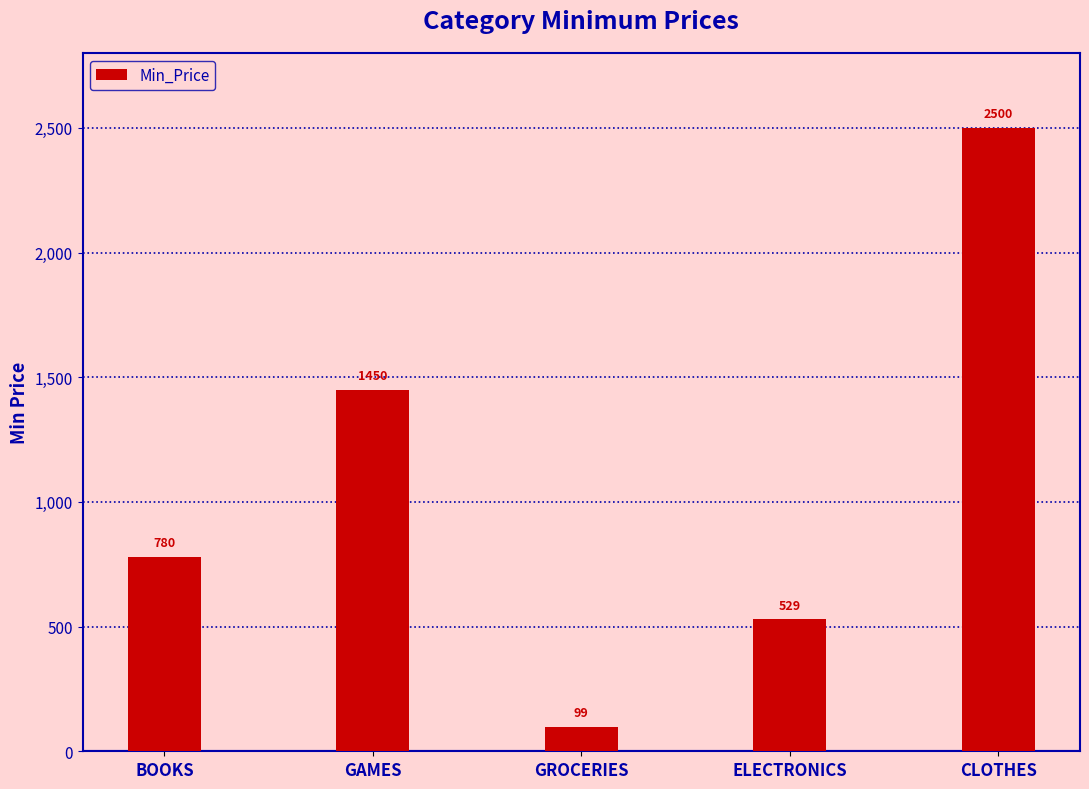

What is the minimum value shown in the chart?

99